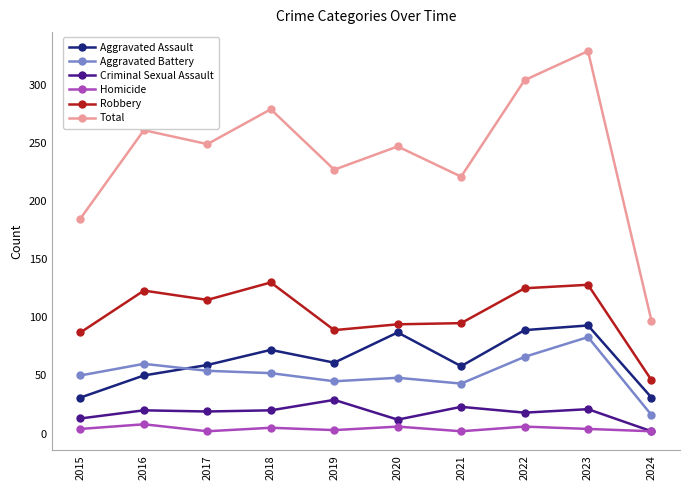

In Total, how many points are lower than both neighbors (excluding endpoints)?

3